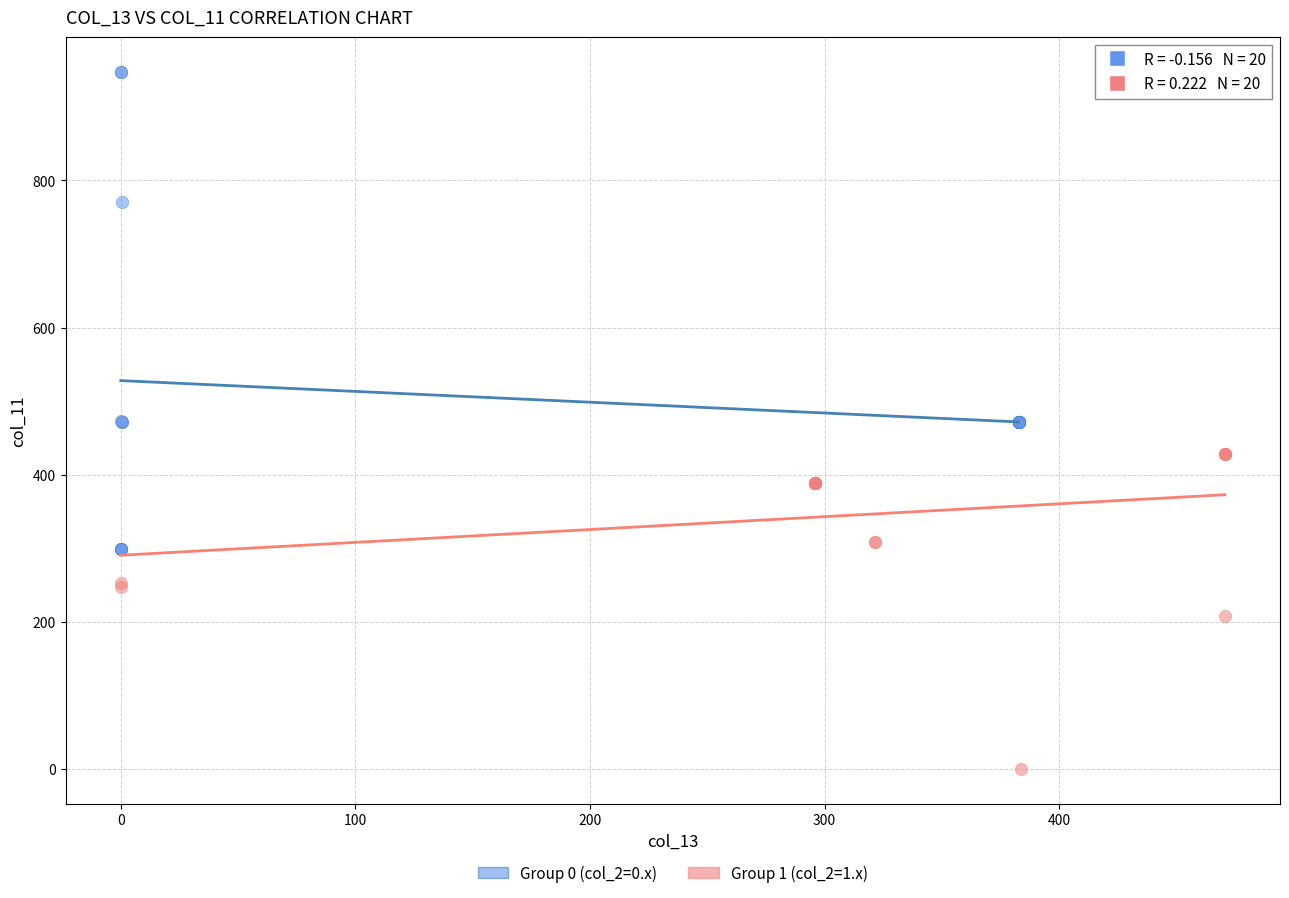

Which series contains the highest Y value?

Group 0 (col_2=0.x)